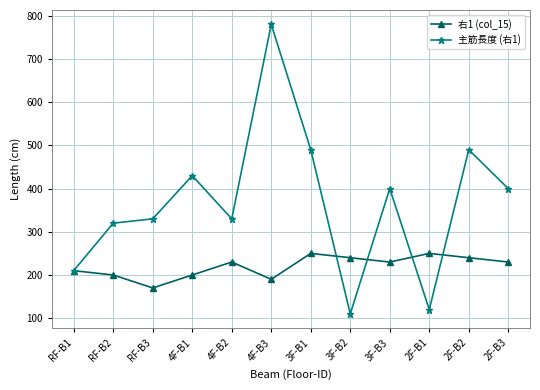

Which category has the highest value in the 主筋長度 (右1) series?

4F-B3